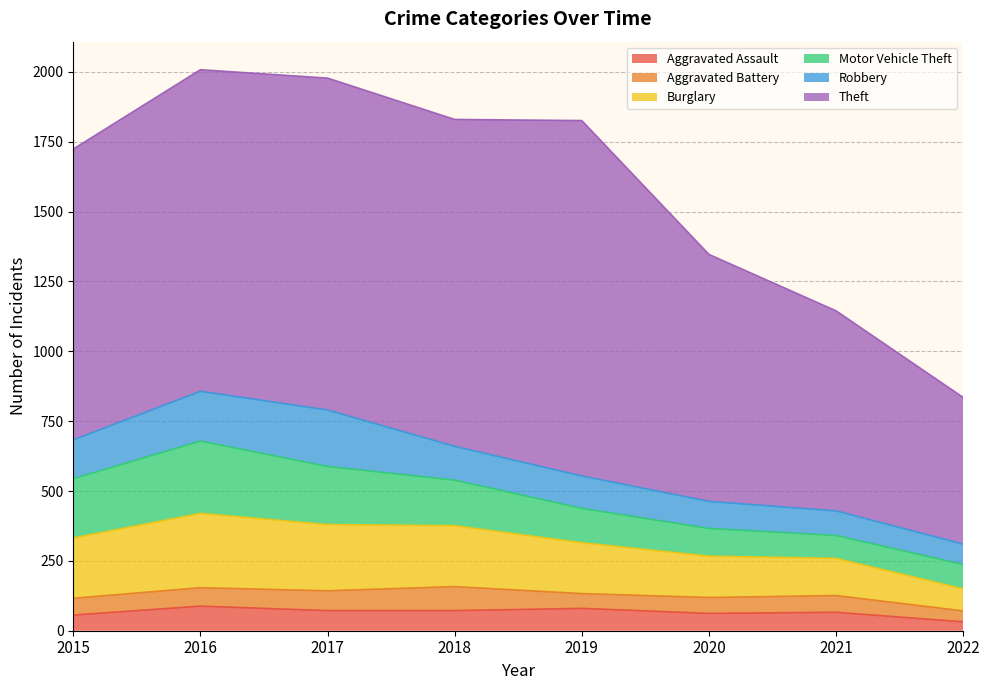

Reading left to right, transcribe all the data shown in this chart.

Aggravated Assault: 2015=56	2016=88	2017=72	2018=72	2019=80	2020=62	2021=66	2022=32
Aggravated Battery: 2015=60	2016=66	2017=71	2018=86	2019=53	2020=57	2021=60	2022=39
Burglary: 2015=216	2016=266	2017=237	2018=218	2019=182	2020=148	2021=133	2022=79
Motor Vehicle Theft: 2015=212	2016=259	2017=208	2018=163	2019=123	2020=99	2021=82	2022=87
Robbery: 2015=139	2016=178	2017=202	2018=121	2019=116	2020=97	2021=88	2022=73
Theft: 2015=1041	2016=1151	2017=1188	2018=1170	2019=1272	2020=884	2021=716	2022=525